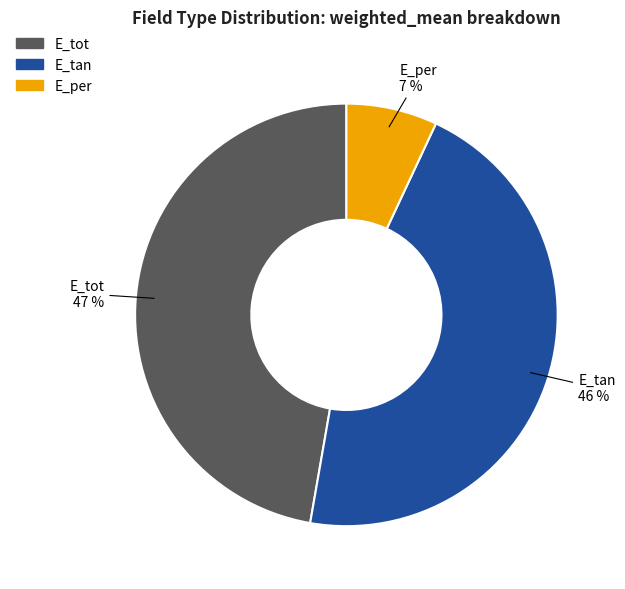

Does E_per represent more than half of the total?

No